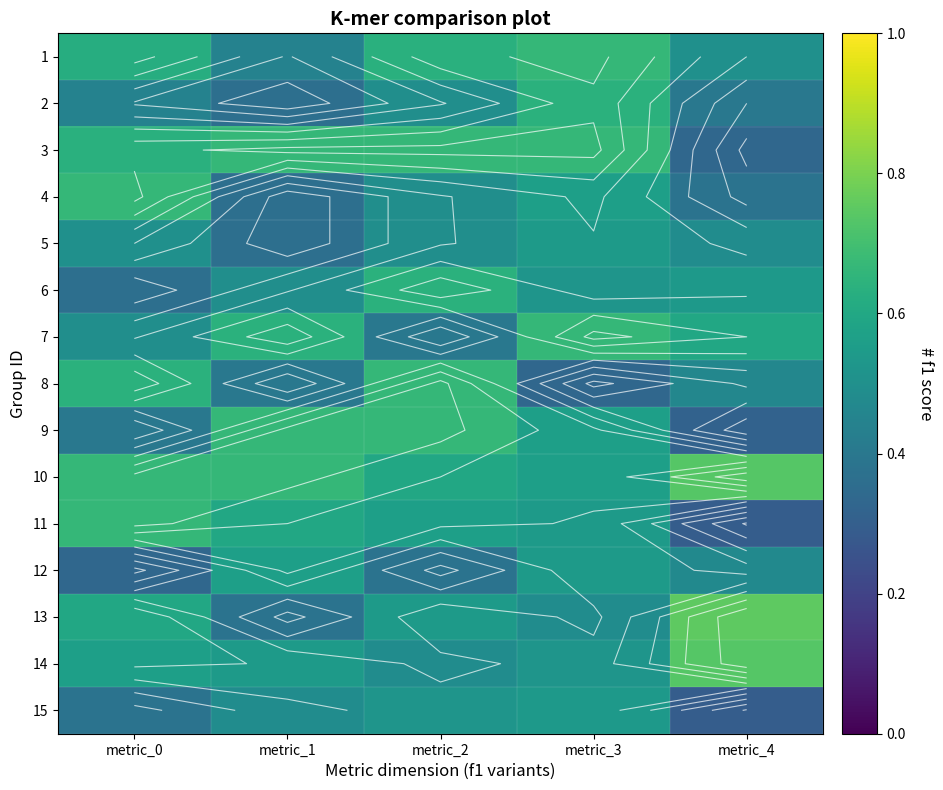

How many 11 values are between 0 and 1?

5